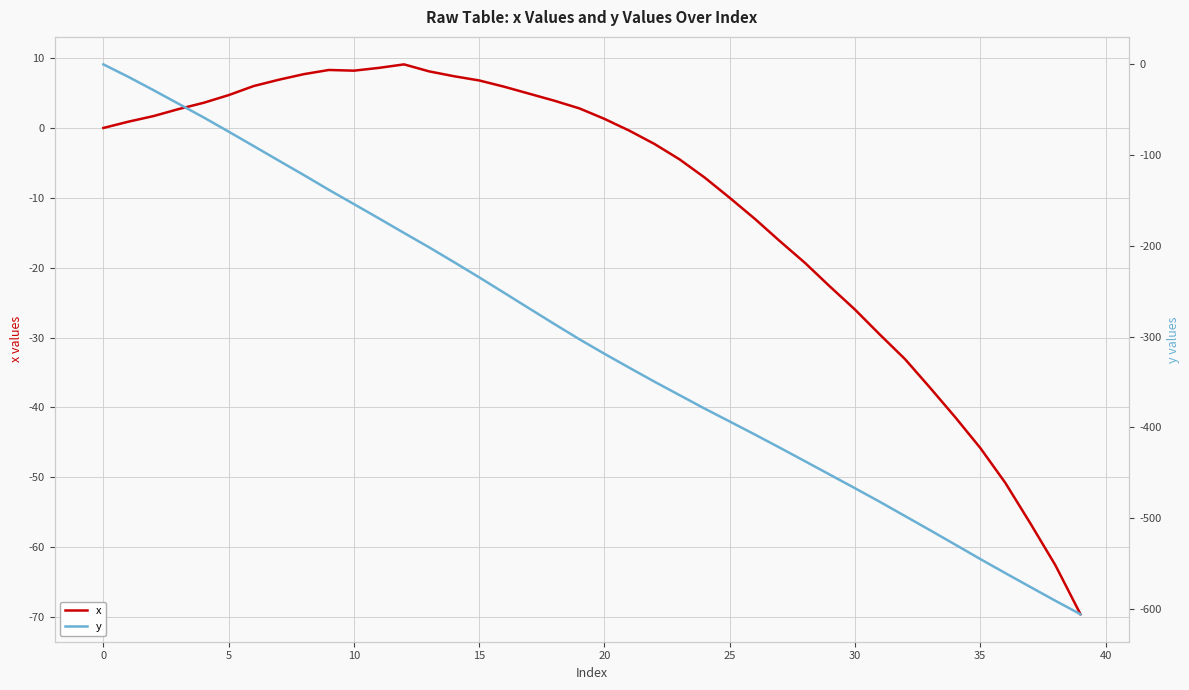

Is it true that x equals 1.3 at 20?

True